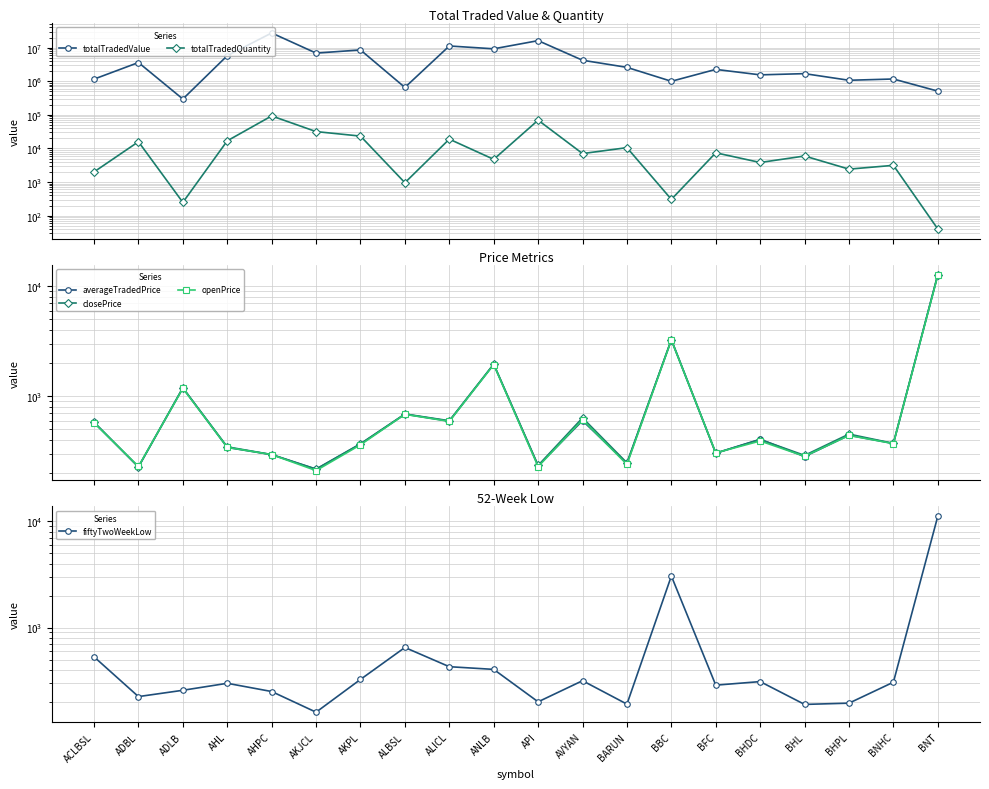

The averageTradedPrice series shows 227.8 at ADBL. True or false?

True